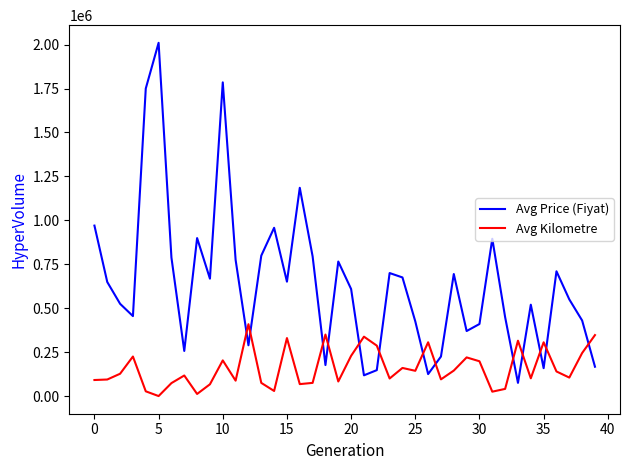

What is the difference between the maximum and minimum values in the Avg Kilometre series?

408980